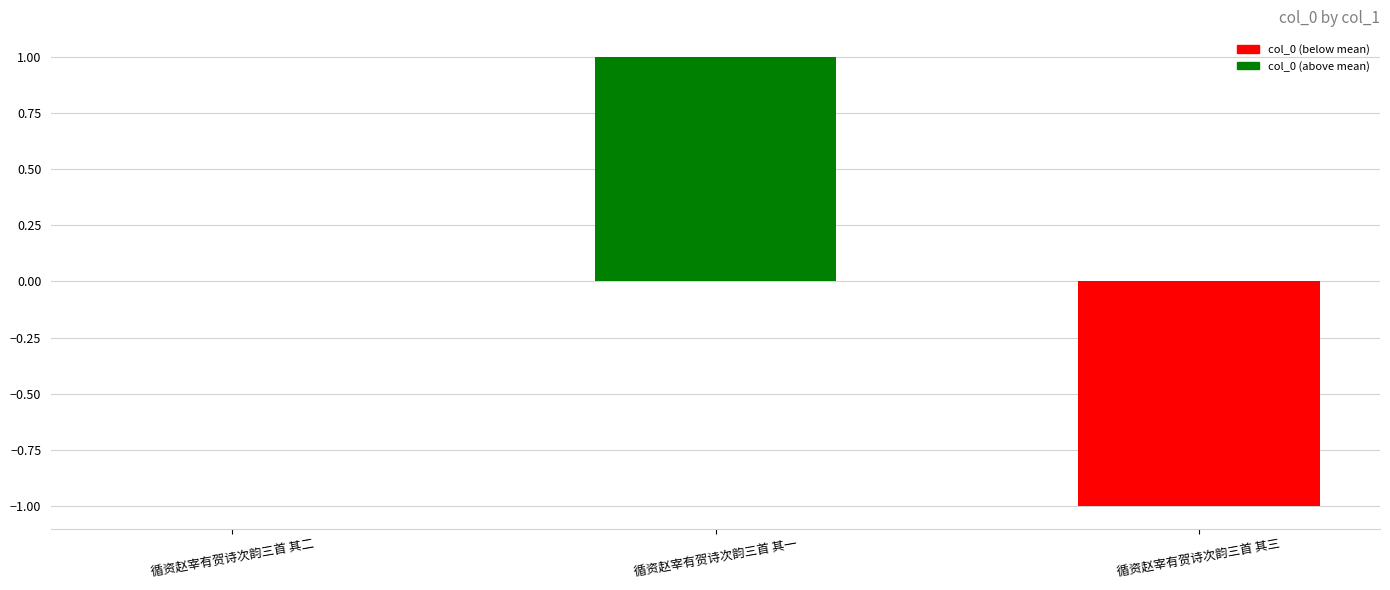

What is the change in value from 循资赵宰有贺诗次韵三首 其一 to 循资赵宰有贺诗次韵三首 其三?

-2